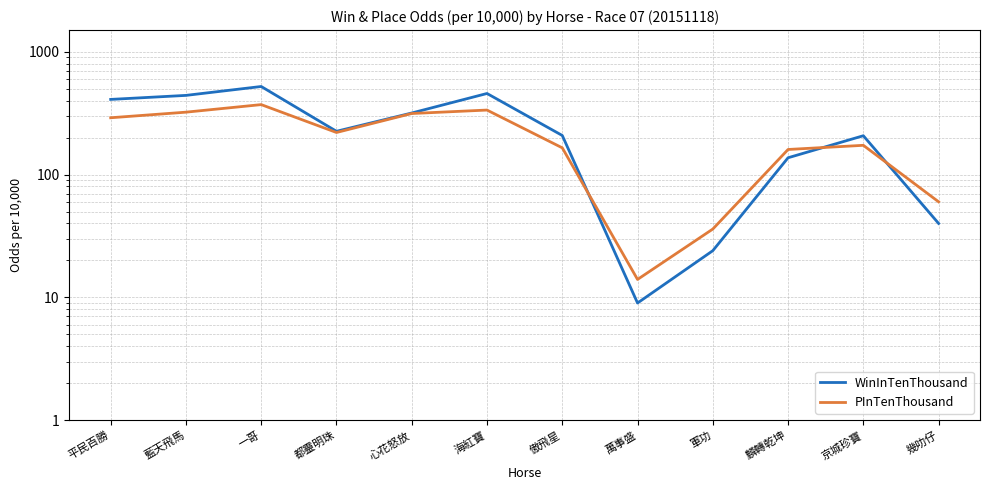

Reading left to right, what are all the values shown in this chart?

WinInTenThousand: 409	441	521	225	317	457	208	9	24	137	207	40
PInTenThousand: 290	322	371	220	314	335	165	14	36	160	173	60